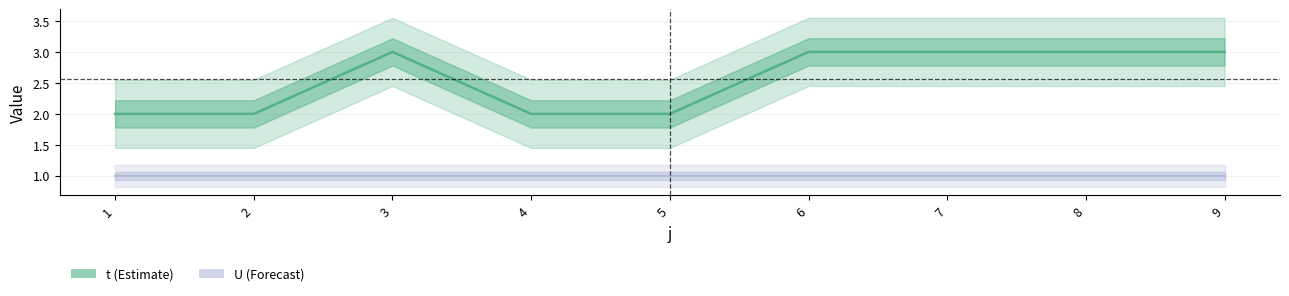

Which category has the highest value across all series?

3